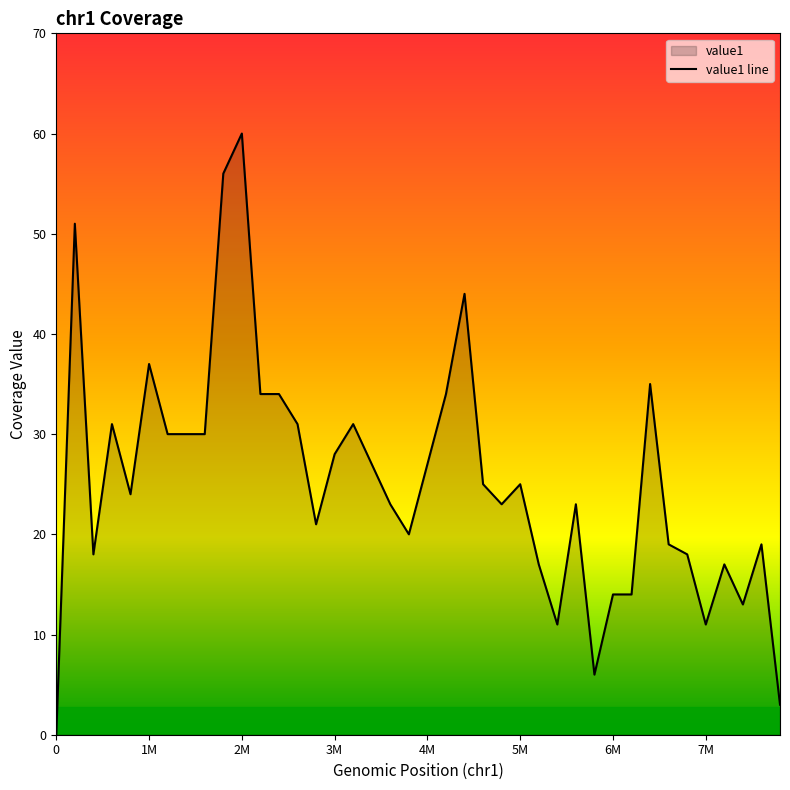

True or false: there are more than 0 points higher than both neighbors.

True